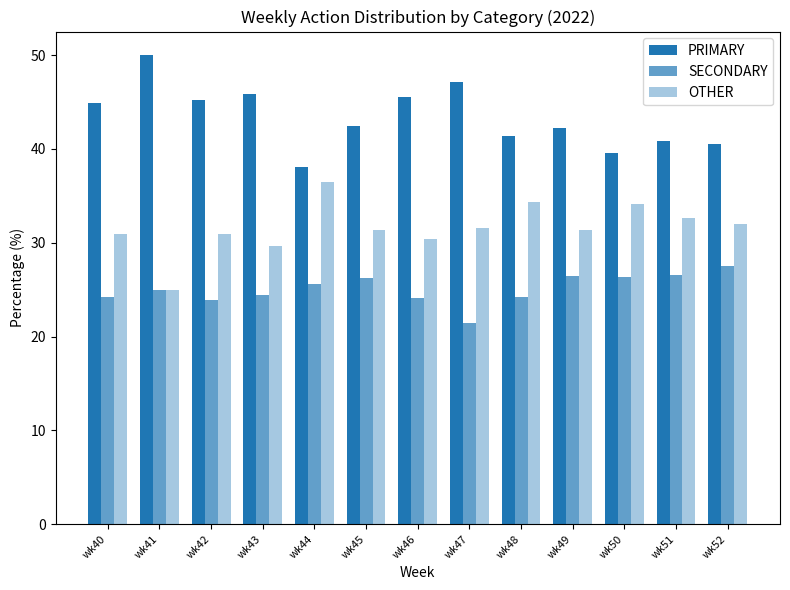

Read the SECONDARY value at wk47.

21.4